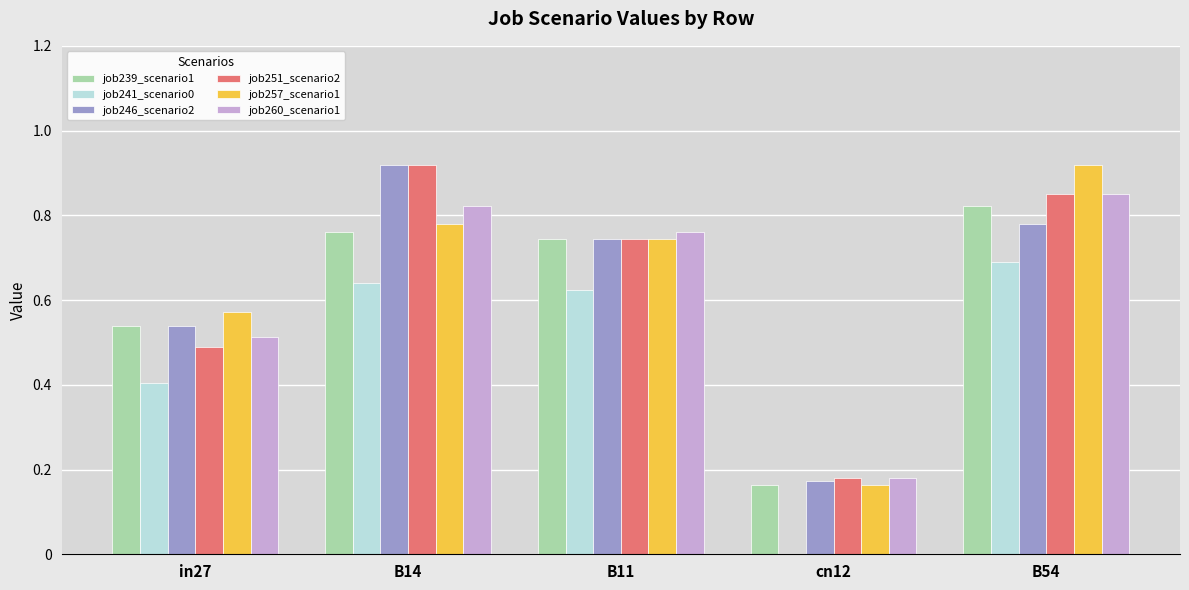

What is the total value across all series at B14?

4.8